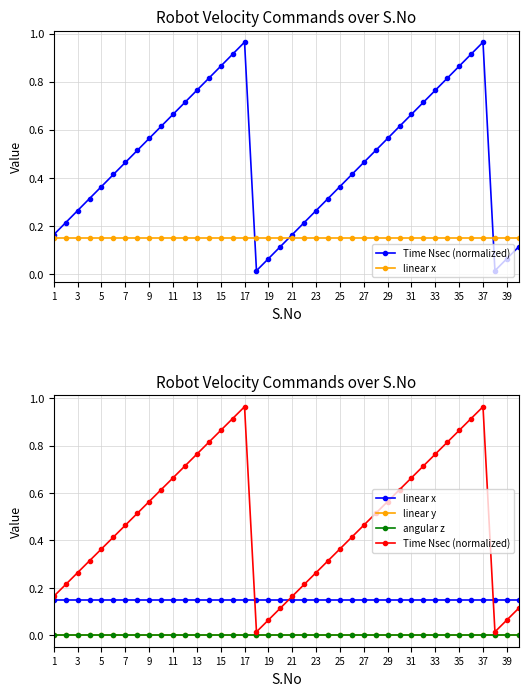

Is the value of angular z at 33 greater than the value of linear y at 3?

No